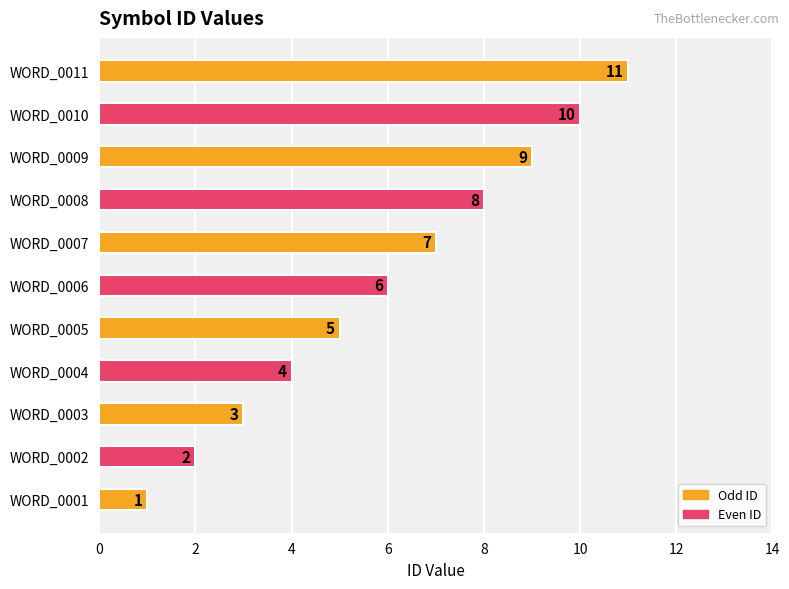

What is the sum of all values?

66